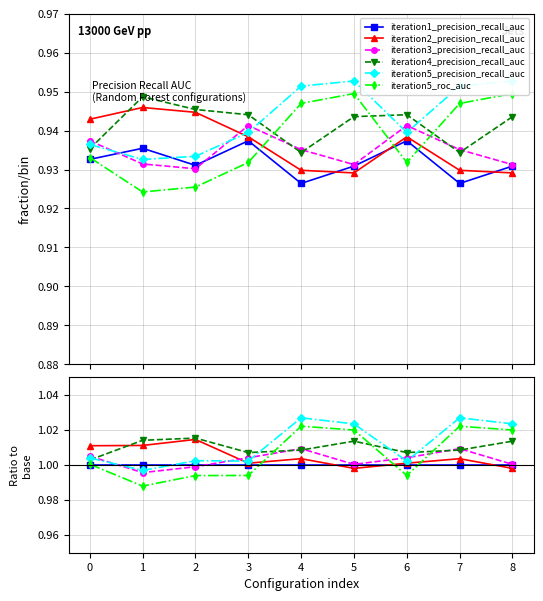

What are all the series names shown in the legend?

iteration1_precision_recall_auc, iteration2_precision_recall_auc, iteration3_precision_recall_auc, iteration4_precision_recall_auc, iteration5_precision_recall_auc, iteration5_roc_auc